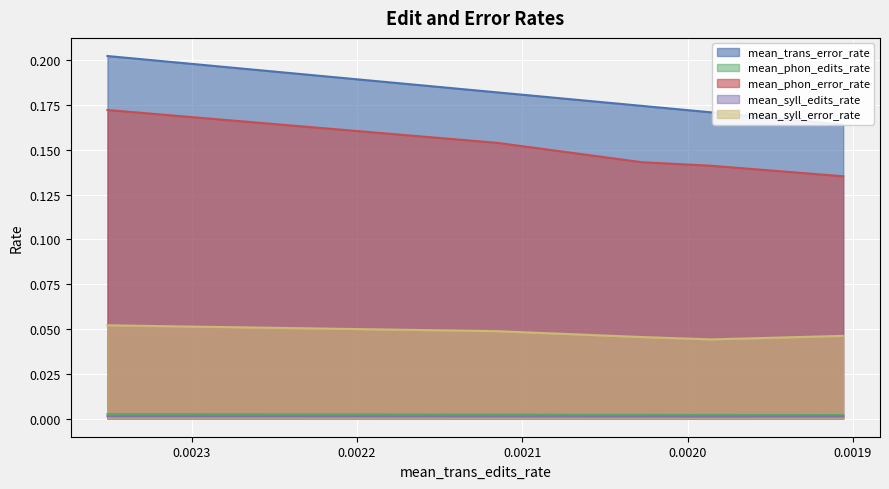

Which series has the largest total across all categories?

mean_trans_error_rate